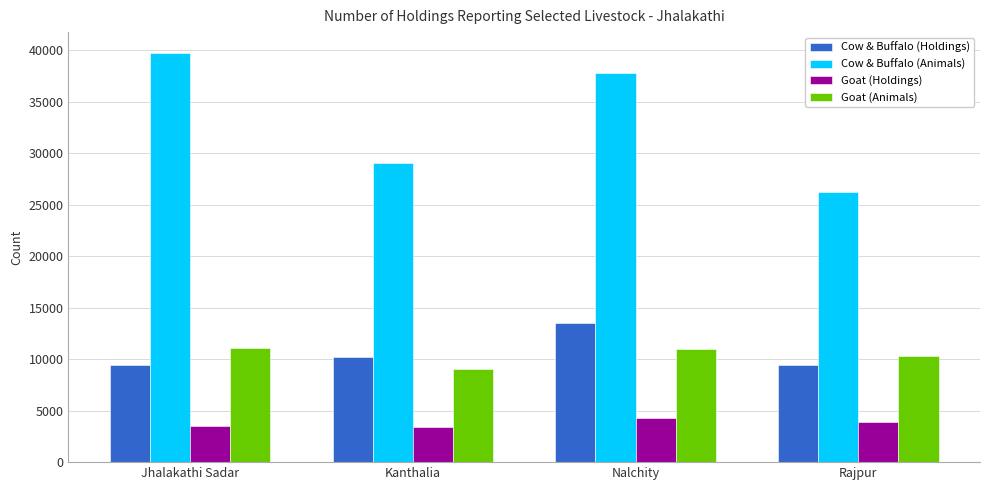

How many bars are there in each group?

4